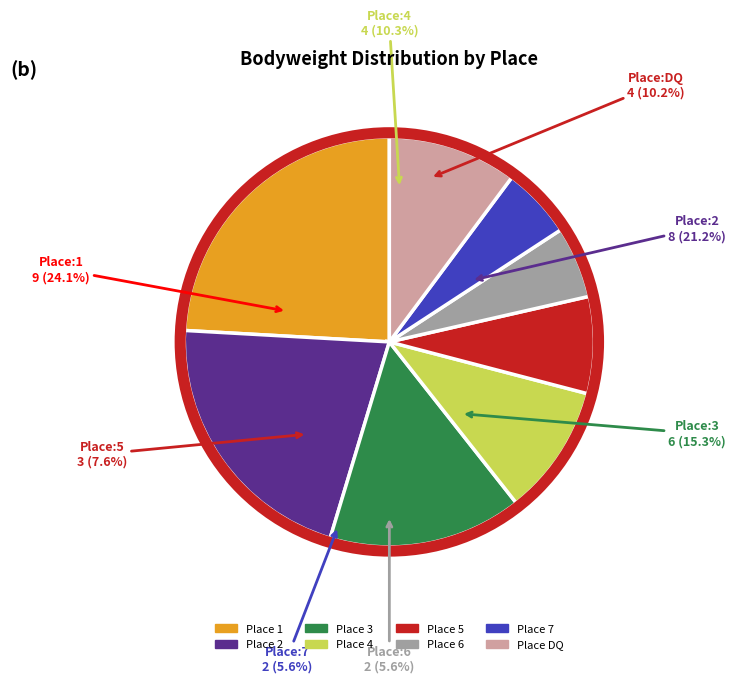

Which category has the smallest portion of the pie?

2